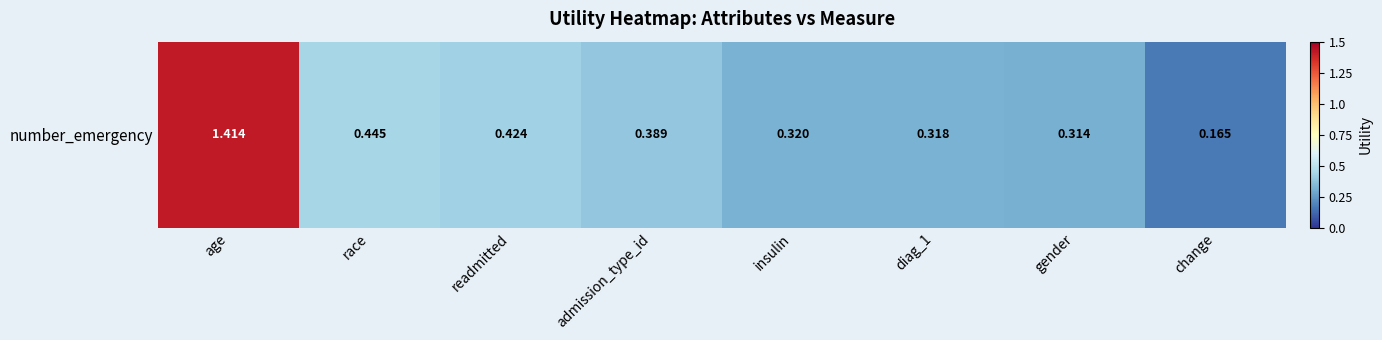

The value at insulin is 0.3. True or false?

True